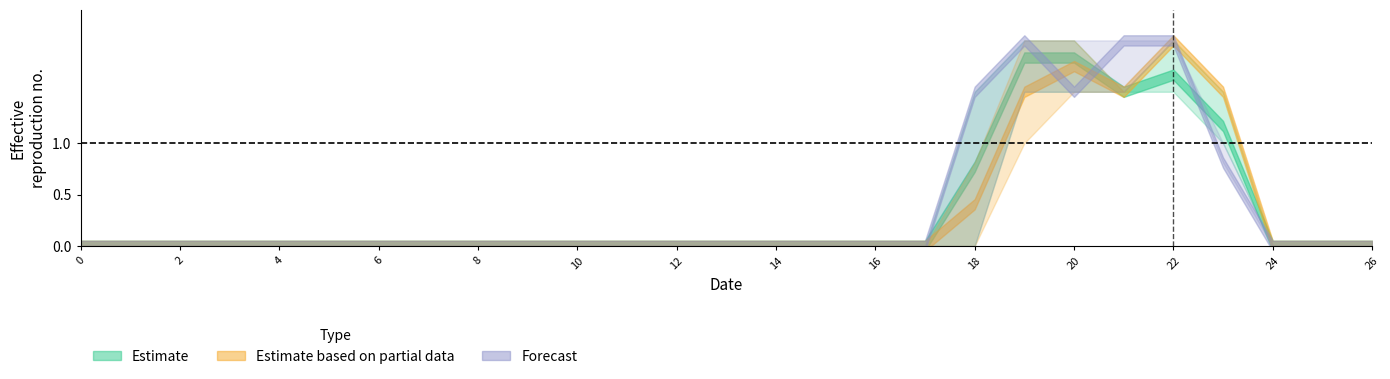

True or false: col_12 has a value of -0.9 at 11.

False